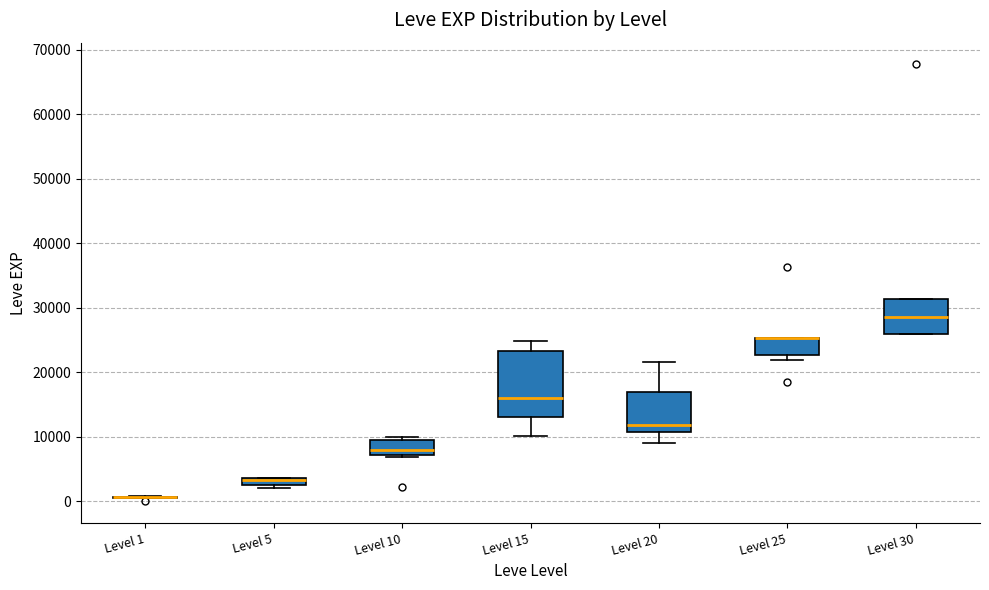

Comparing the boxes themselves (not the whiskers), which one is the tallest?

Level 15